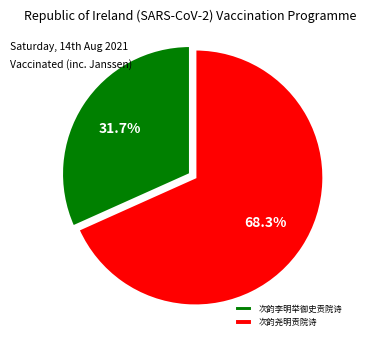

How much of the chart is everything except 次韵李明举御史贡院诗?

68.3%